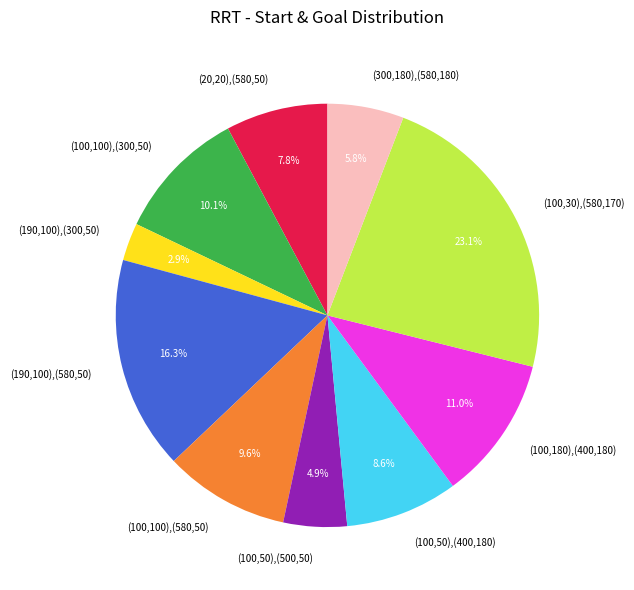

How many slices are in this pie chart?

10